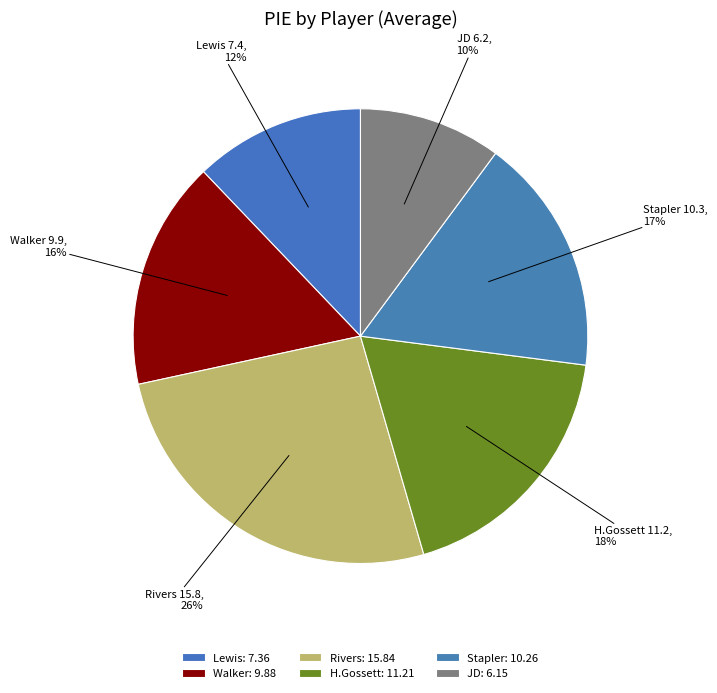

How many slices are in this pie chart?

6